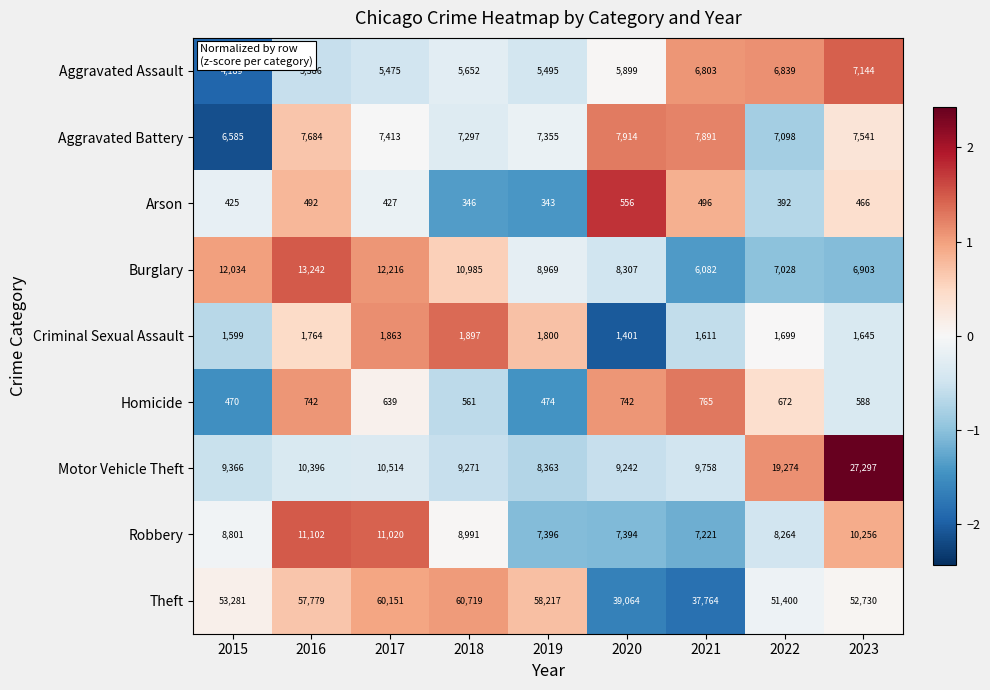

At which category is the sum across all series the highest?

2023